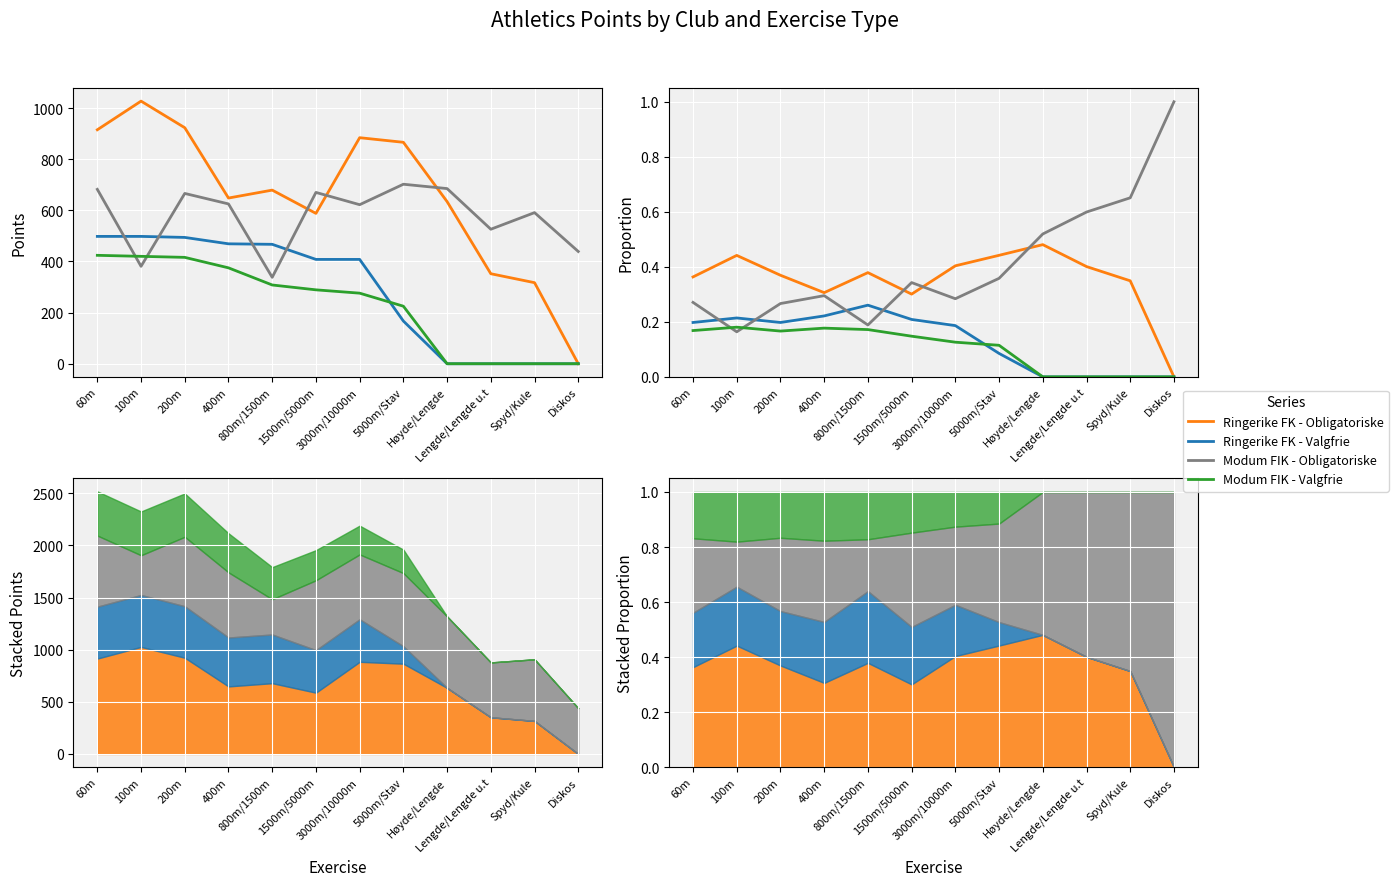

What is the difference between the maximum and minimum values in the Modum FIK - Valgfrie series?

0.2